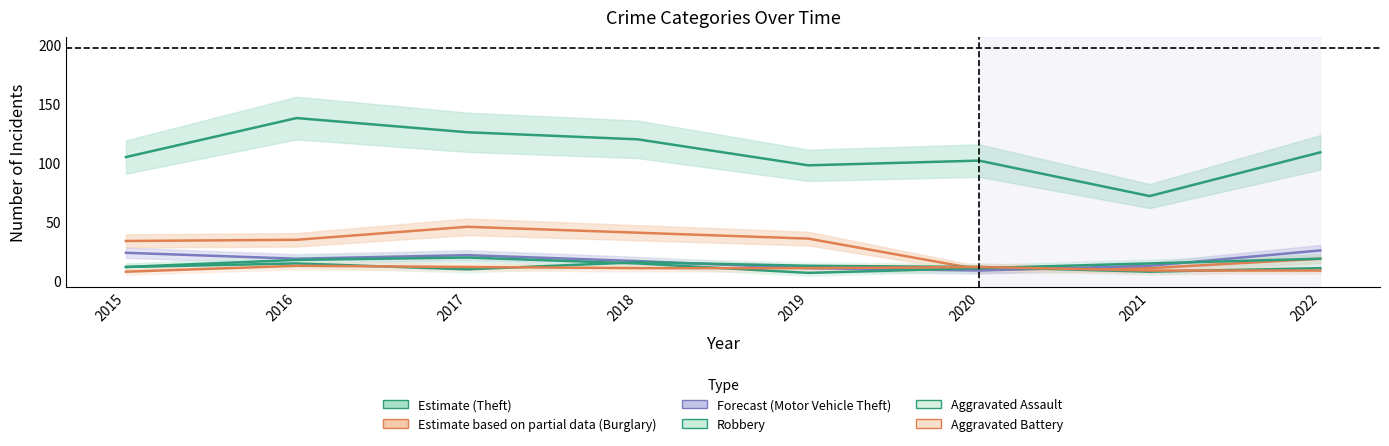

What is the value of the Motor Vehicle Theft point at the 6th from the left?

9